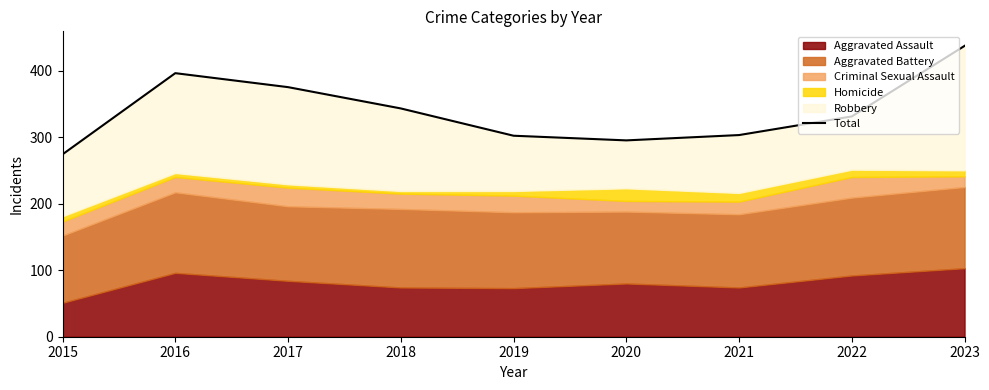

True or false: there are more than 0 points higher than both neighbors.

True